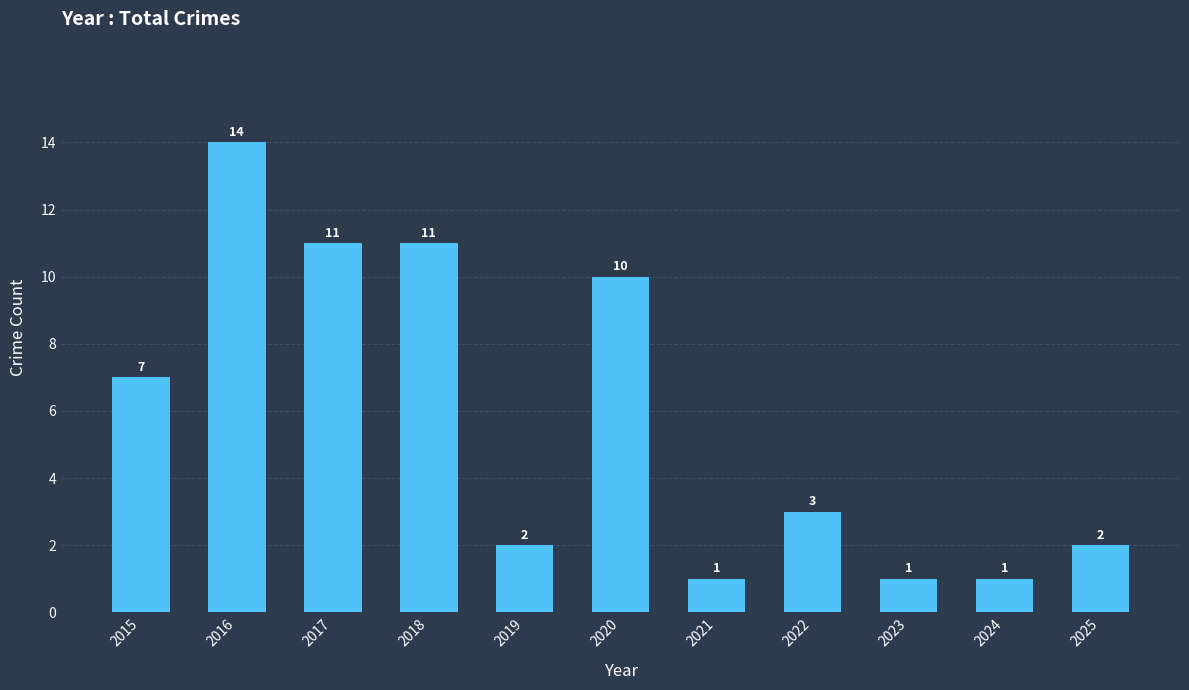

At which label is the value closest to 7?

2015